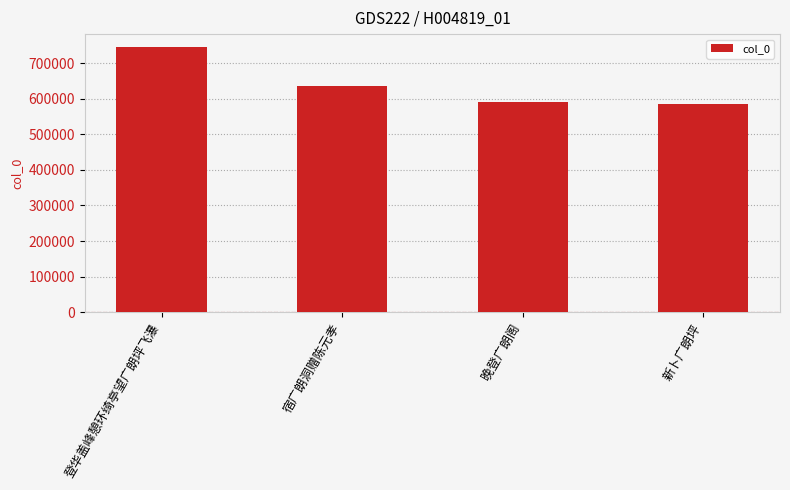

How many categories are shown in the chart?

4